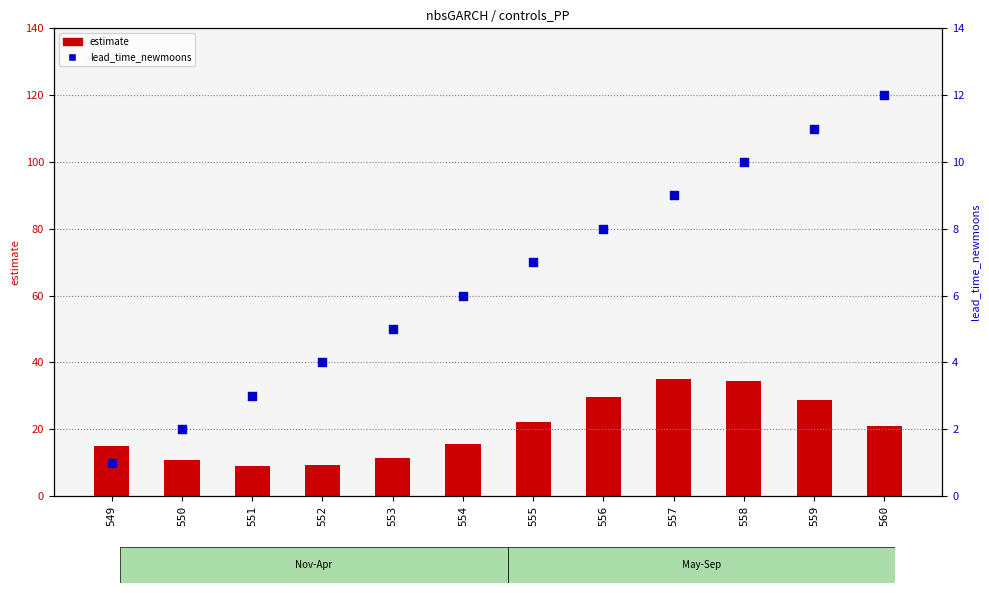

Which series reaches the maximum Y coordinate?

estimate